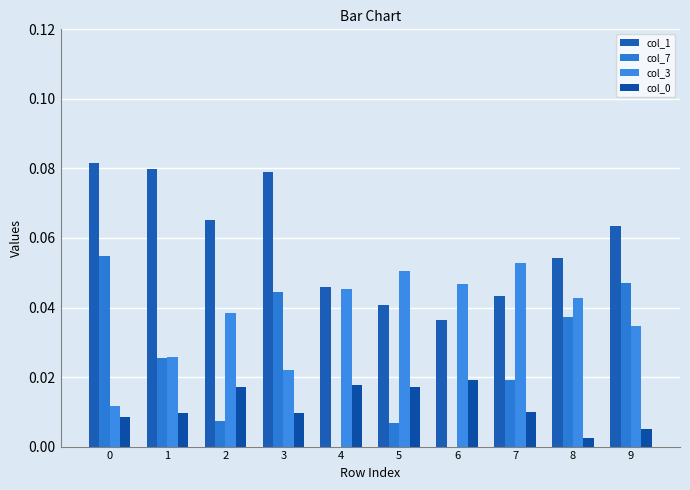

Which has a higher value, 3 or 6?

3